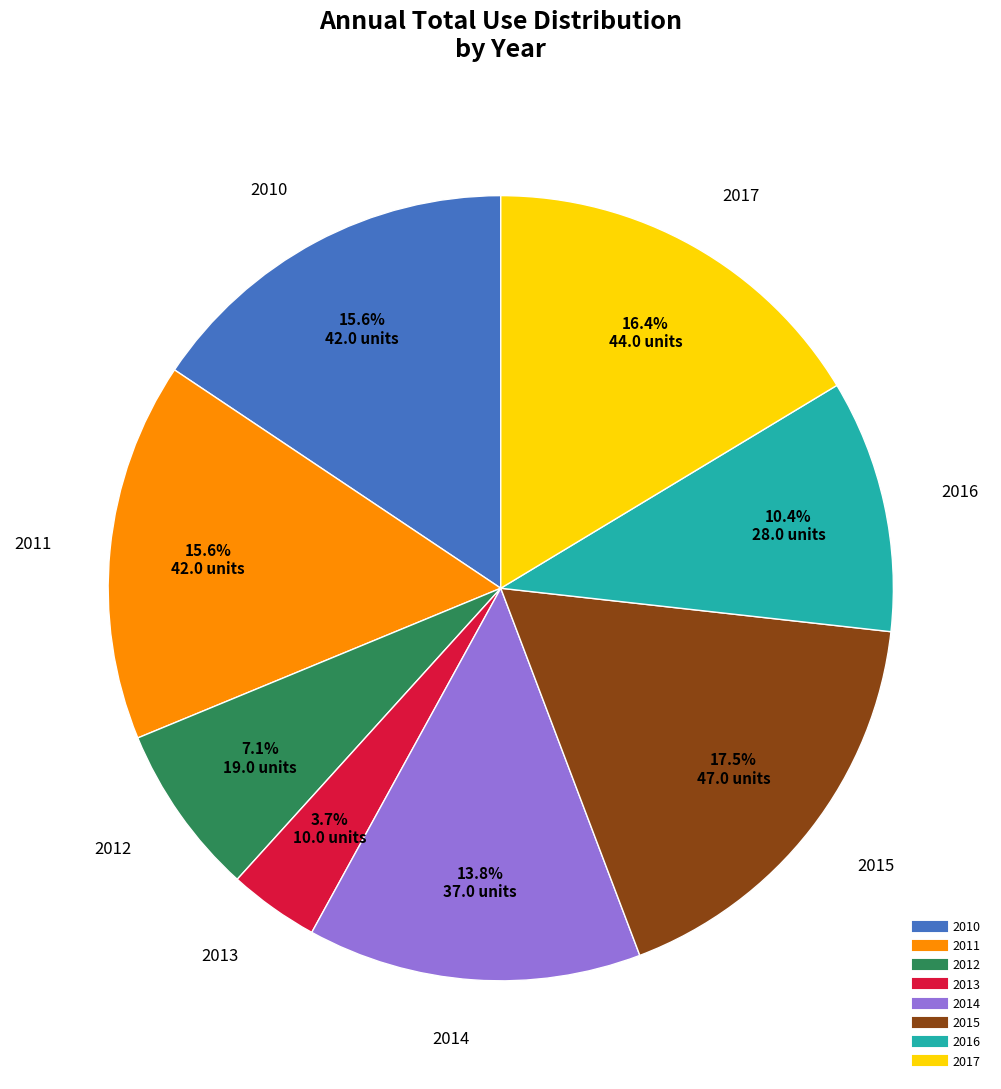

To the nearest percent, what is the difference between the largest and smallest slice percentages?

14%